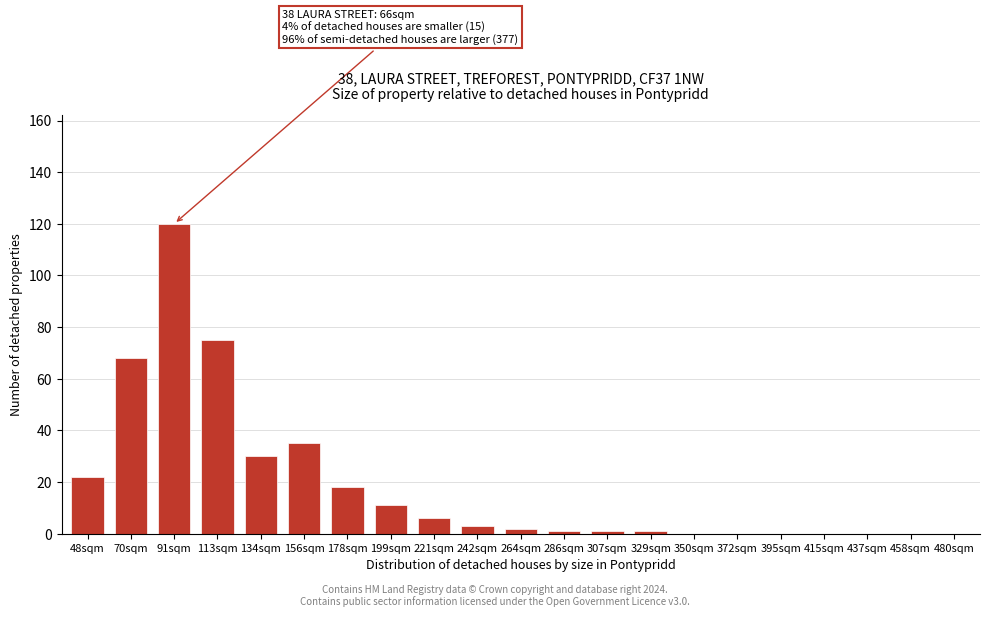

Reading left to right, transcribe all the data shown in this chart.

48sqm=22	70sqm=68	91sqm=120	113sqm=75	134sqm=30	156sqm=35	178sqm=18	199sqm=11	221sqm=6	242sqm=3	264sqm=2	286sqm=1	307sqm=1	329sqm=1	350sqm=0	372sqm=0	395sqm=0	415sqm=0	437sqm=0	458sqm=0	480sqm=0